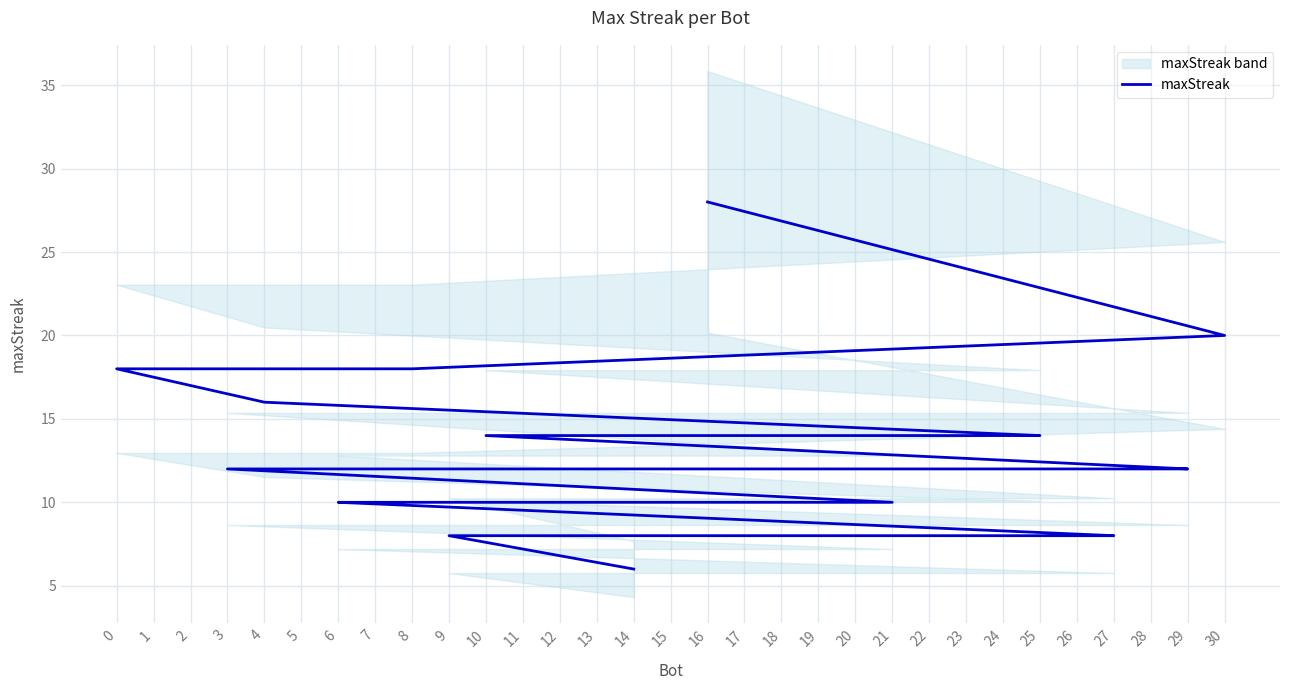

List the labels in order of value, smallest first.

14, 27, 26, 22, 19, 17, 12, 9, 21, 18, 11, 7, 6, 29, 28, 20, 13, 5, 3, 25, 24, 23, 15, 10, 4, 8, 2, 1, 0, 30, 16